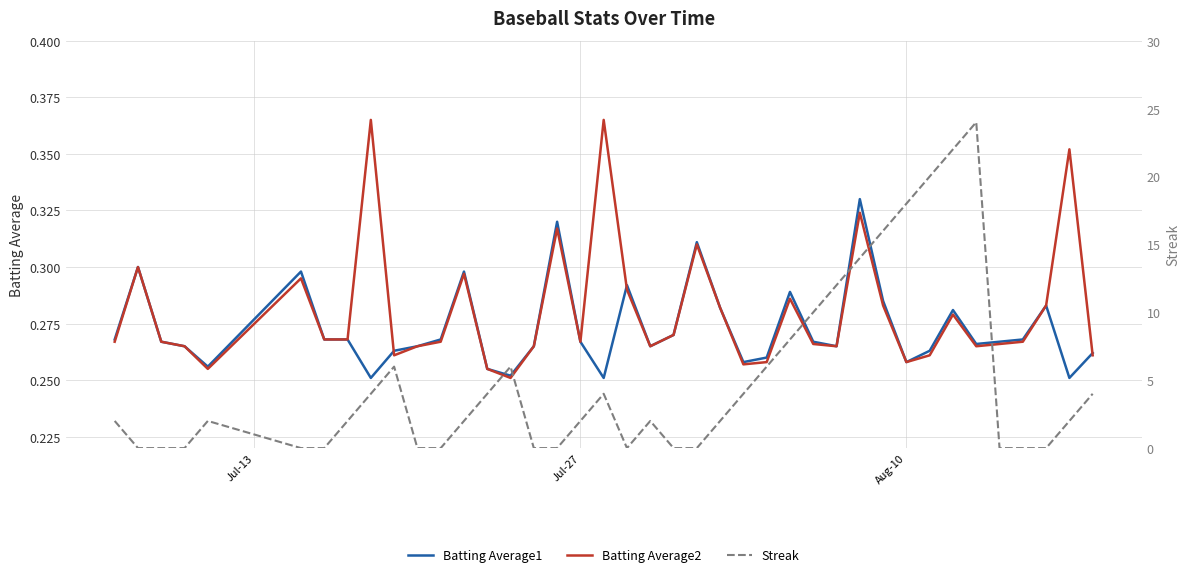

At how many categories does at least one series exceed 4?

12